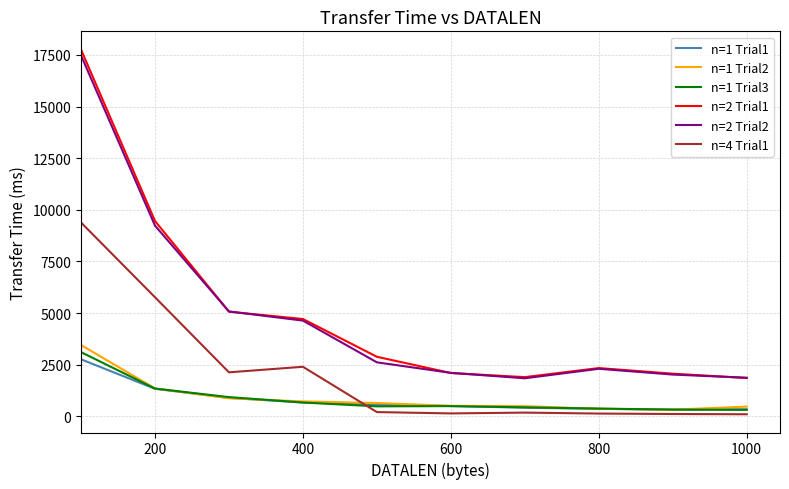

Which series has the widest spread of values?

n=2 Trial1